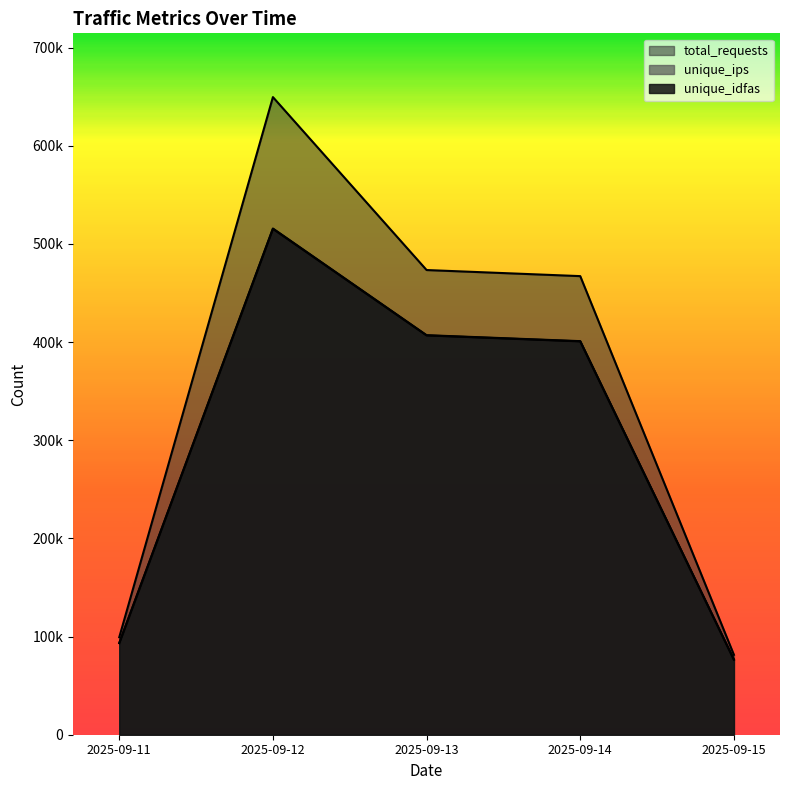

Which series has the widest spread of values?

total_requests